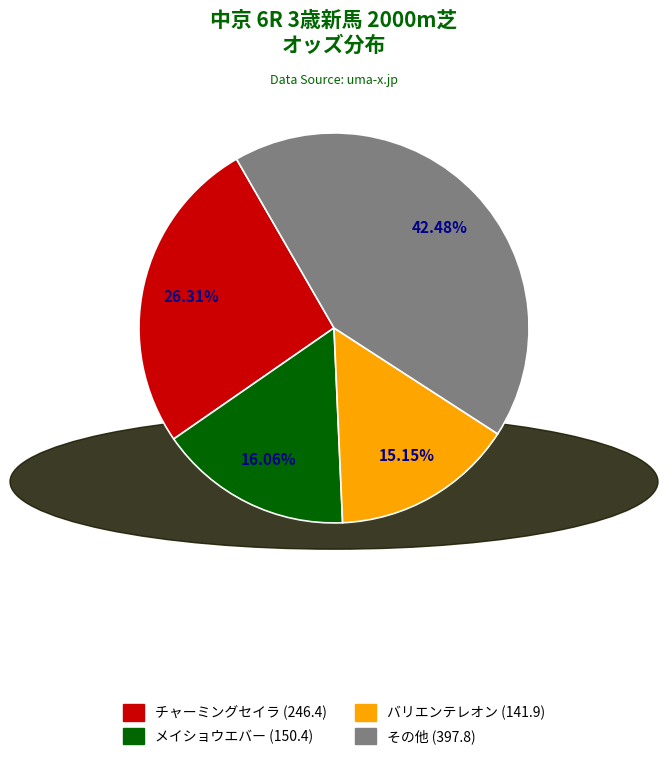

To the nearest percent, what is the average slice percentage?

25%